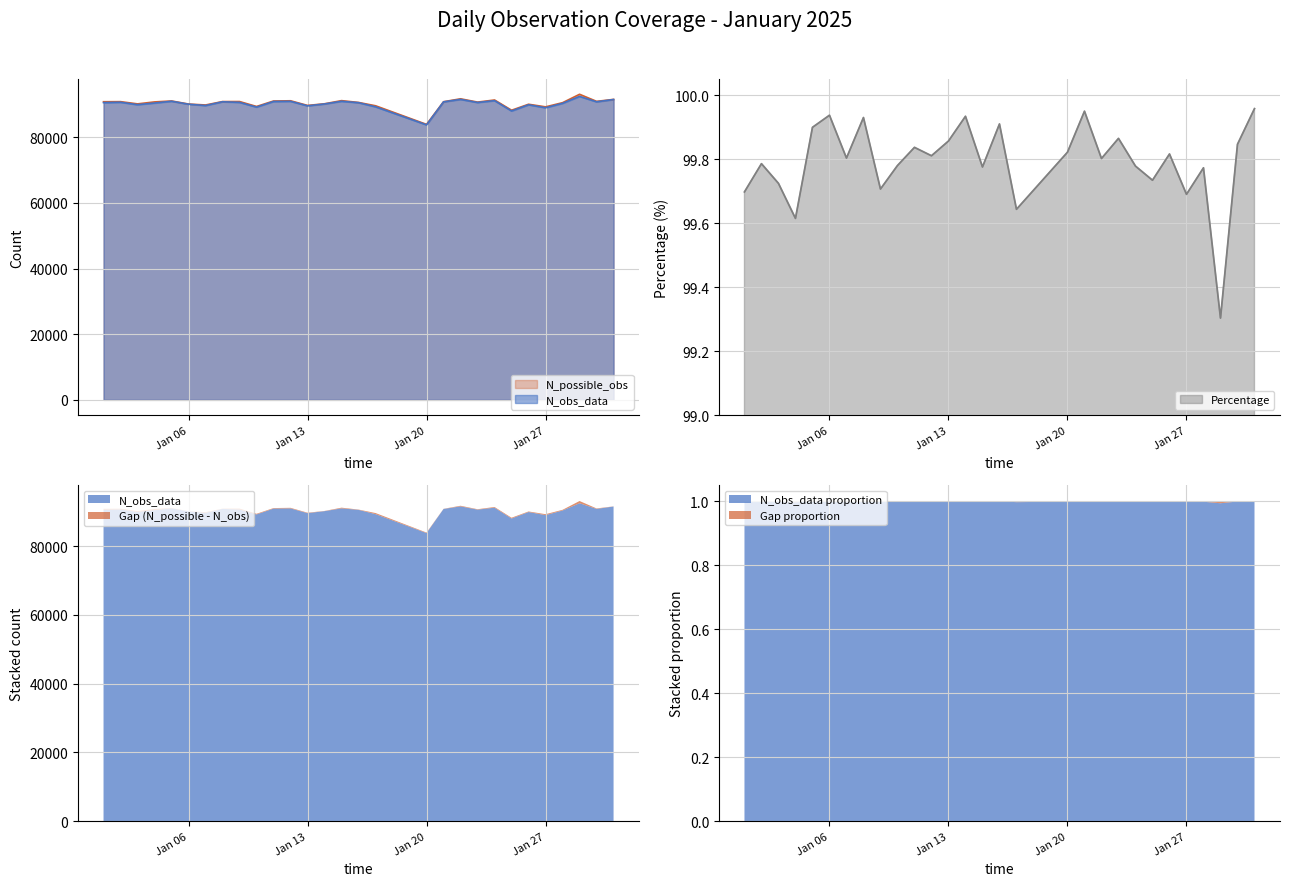

How many data points in N_possible_obs are above 90806?

14